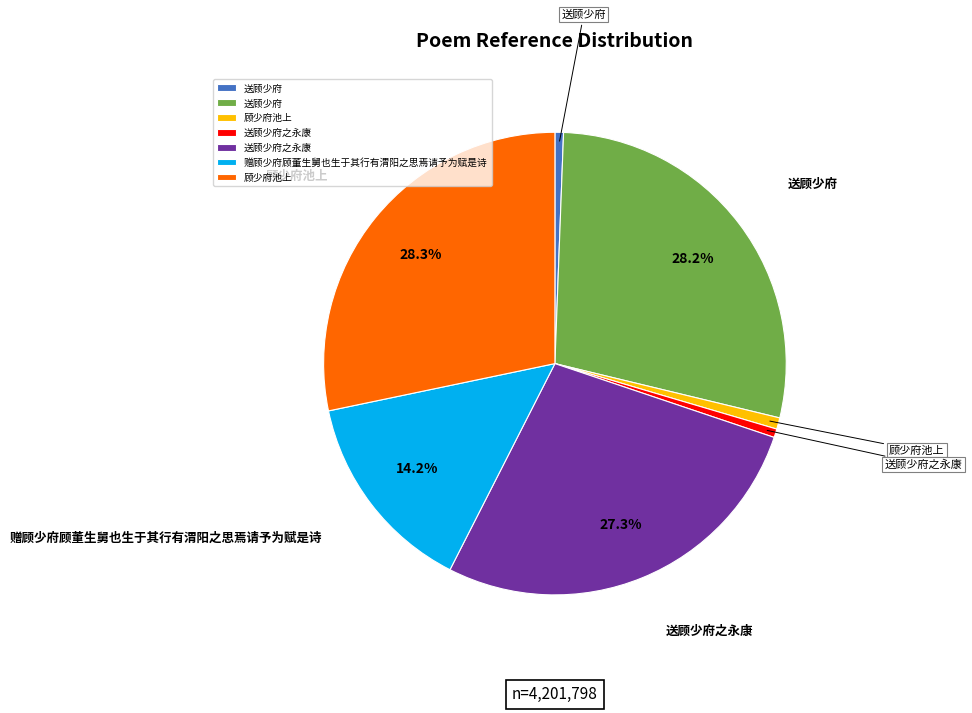

Count the number of slices in the pie.

7